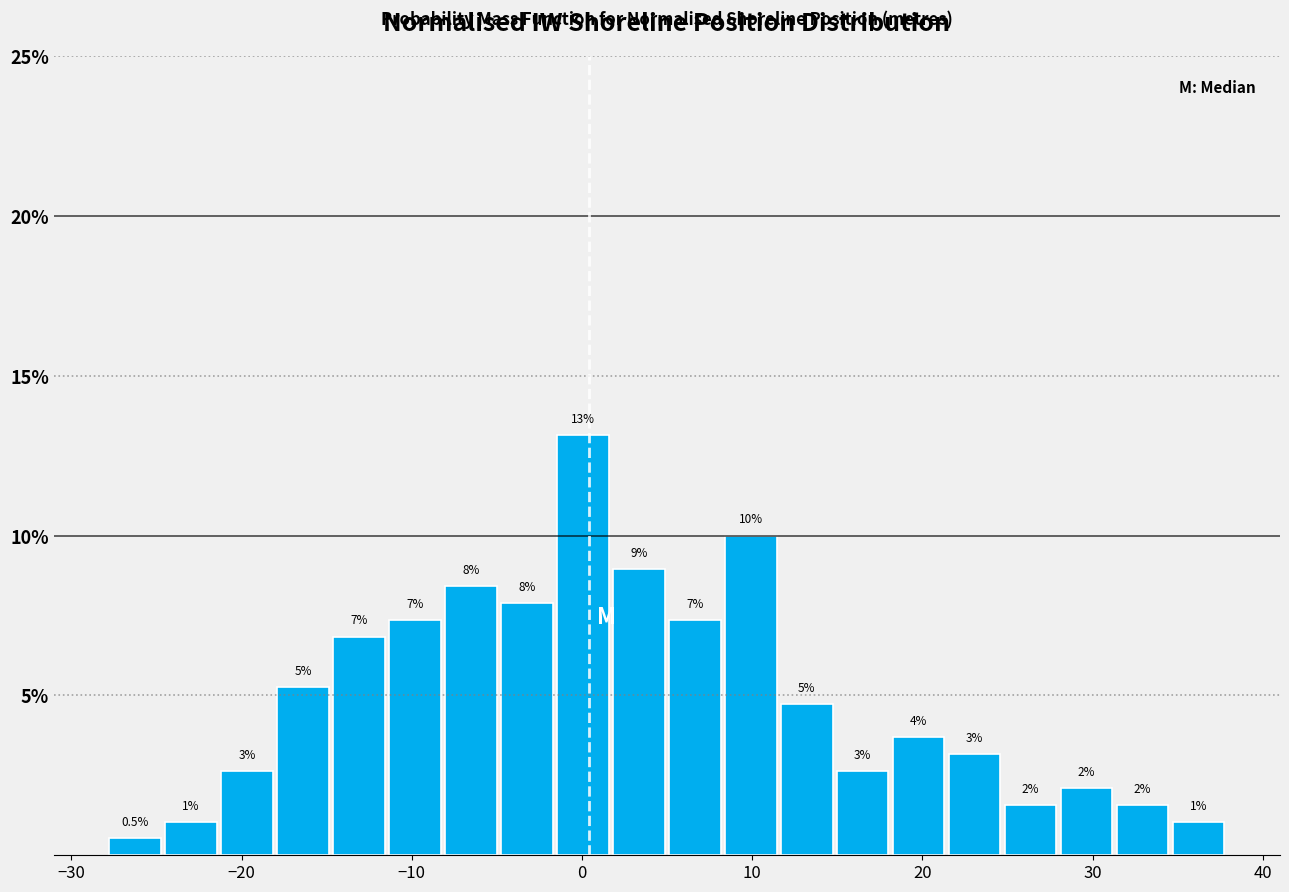

Around what value on the x-axis is the tallest bar? Give the approximate position of its centre, as read against the axis.

0